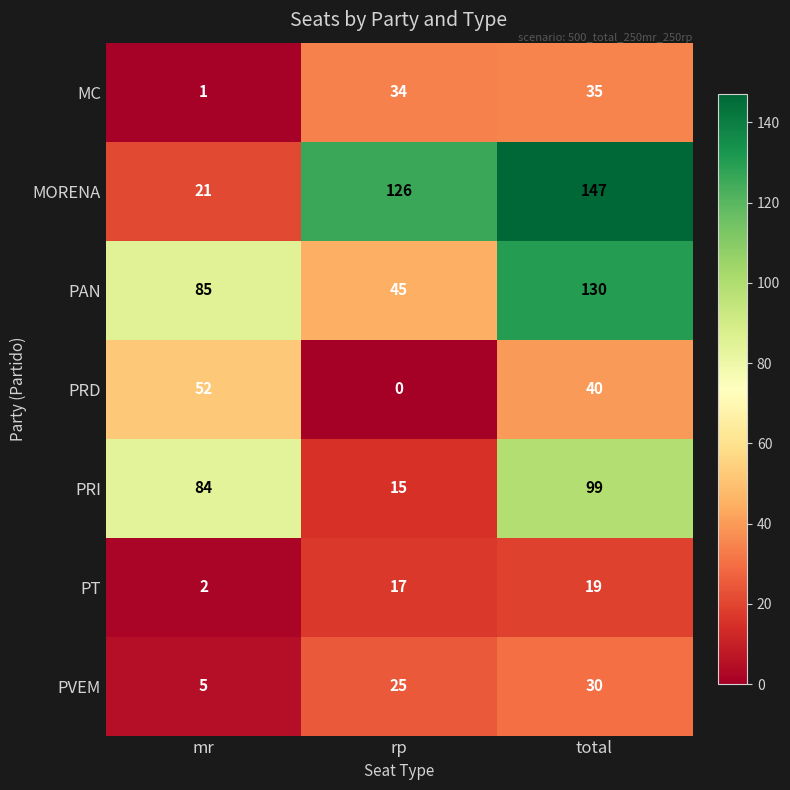

How many values in the PRI series are below 84?

1